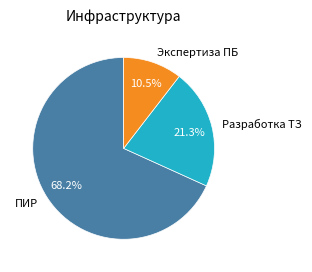

What is the majority slice?

ПИР